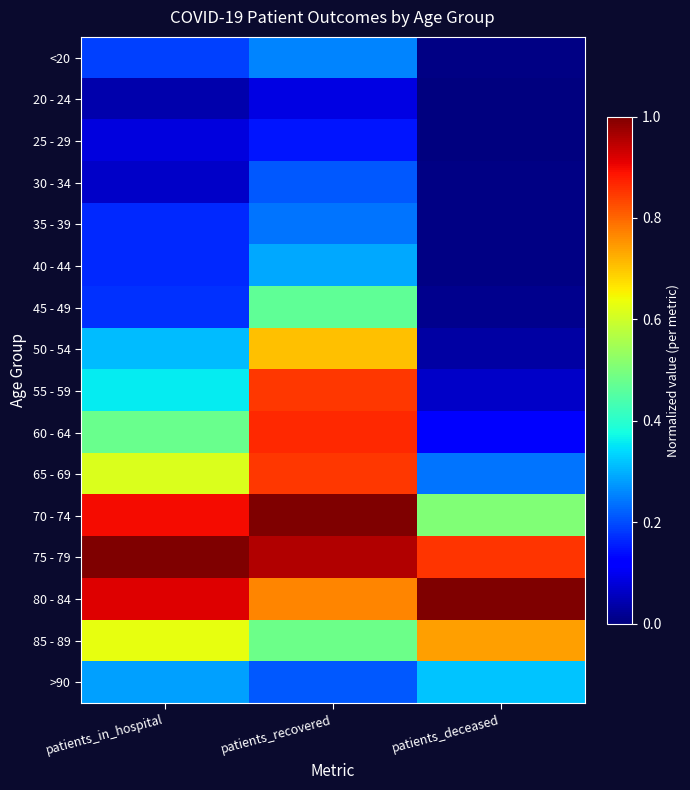

Reading right to left, what are all the values shown in this chart?

<20: patients_deceased=0.0	patients_recovered=0.3	patients_in_hospital=0.2
20 - 24: patients_deceased=0.0	patients_recovered=0.1	patients_in_hospital=0.0
25 - 29: patients_deceased=0.0	patients_recovered=0.1	patients_in_hospital=0.1
30 - 34: patients_deceased=0.0	patients_recovered=0.2	patients_in_hospital=0.1
35 - 39: patients_deceased=0.0	patients_recovered=0.2	patients_in_hospital=0.2
40 - 44: patients_deceased=0.0	patients_recovered=0.3	patients_in_hospital=0.2
45 - 49: patients_deceased=0.0	patients_recovered=0.5	patients_in_hospital=0.2
50 - 54: patients_deceased=0.0	patients_recovered=0.7	patients_in_hospital=0.3
55 - 59: patients_deceased=0.1	patients_recovered=0.9	patients_in_hospital=0.4
60 - 64: patients_deceased=0.1	patients_recovered=0.9	patients_in_hospital=0.5
65 - 69: patients_deceased=0.2	patients_recovered=0.9	patients_in_hospital=0.6
70 - 74: patients_deceased=0.5	patients_recovered=1.0	patients_in_hospital=0.9
75 - 79: patients_deceased=0.9	patients_recovered=1.0	patients_in_hospital=1.0
80 - 84: patients_deceased=1.0	patients_recovered=0.8	patients_in_hospital=0.9
85 - 89: patients_deceased=0.7	patients_recovered=0.5	patients_in_hospital=0.6
>90: patients_deceased=0.3	patients_recovered=0.2	patients_in_hospital=0.3